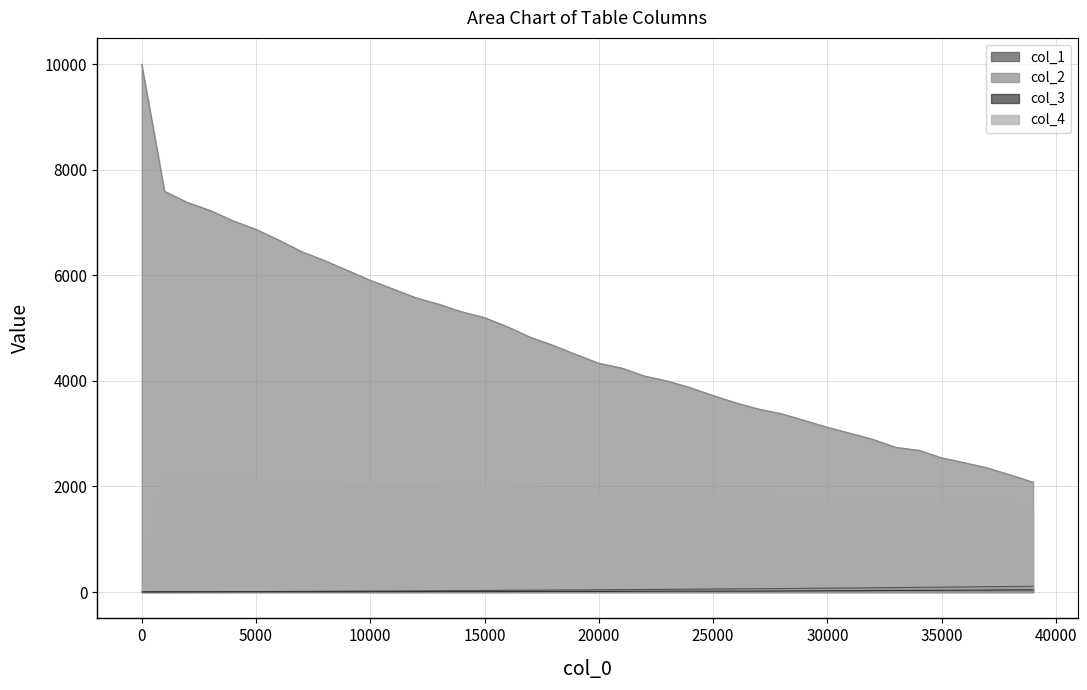

True or false: col_3 and col_2 cross at least once.

False